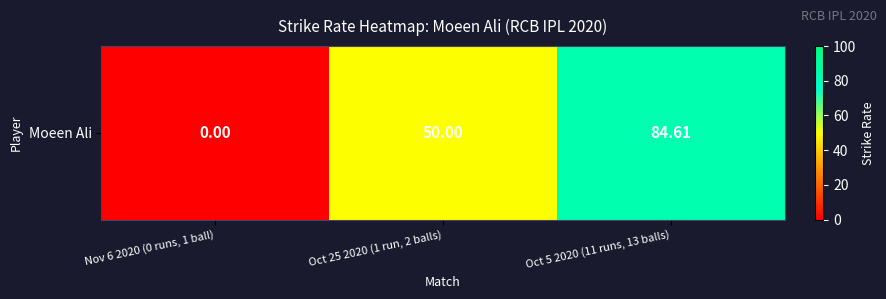

List the labels in order of value, smallest first.

Nov 6 2020 (0 runs, 1 ball), Oct 25 2020 (1 run, 2 balls), Oct 5 2020 (11 runs, 13 balls)